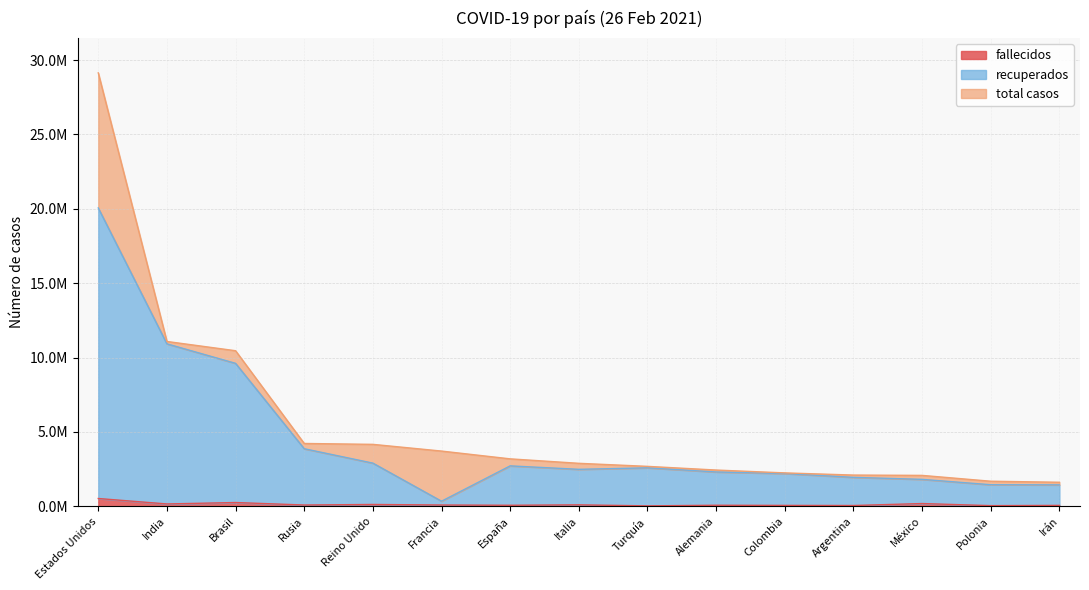

What is the maximum value shown in the chart?

29136912